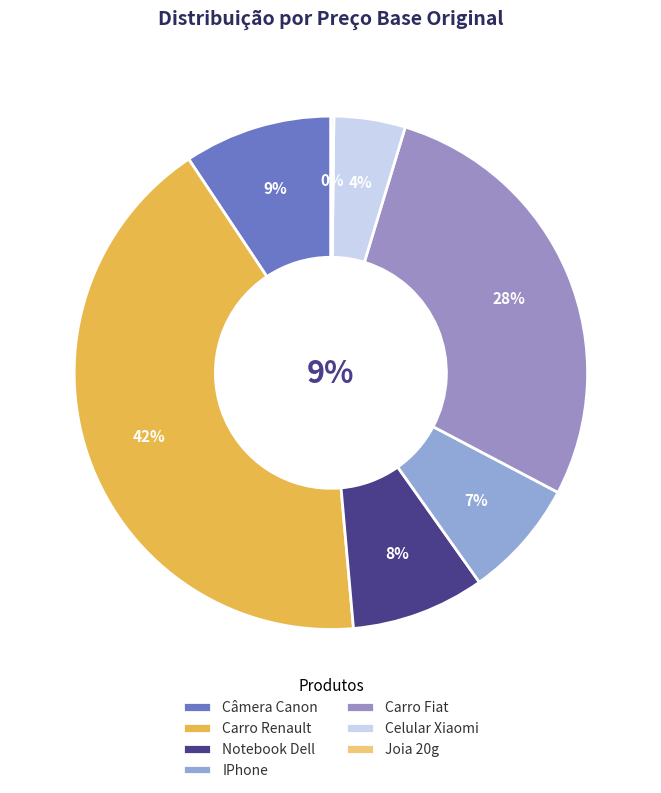

What is the total percentage of Carro Renault and Notebook Dell?

50.5%